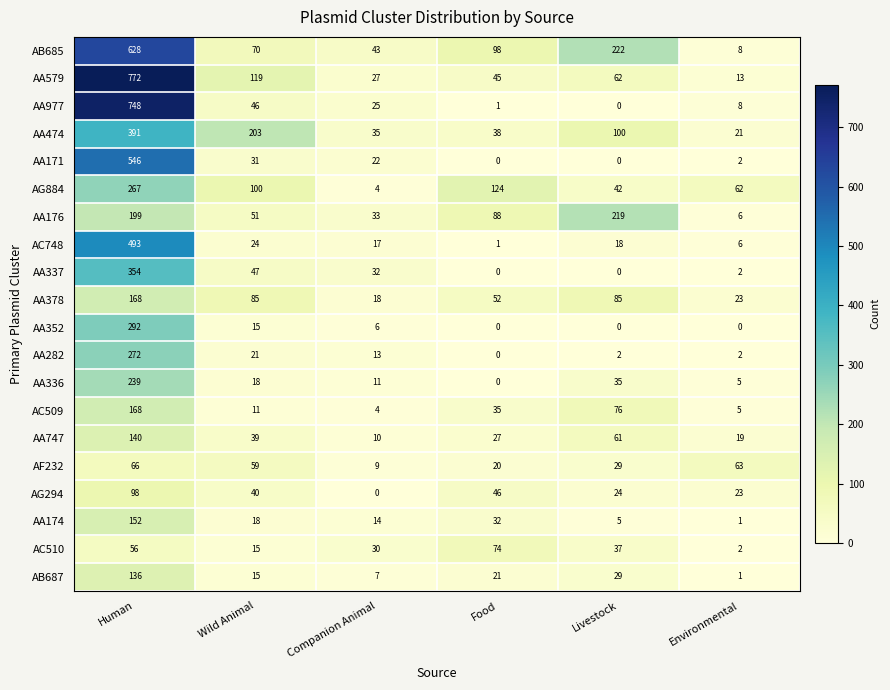

The AA171 series shows 546 at Human. True or false?

True